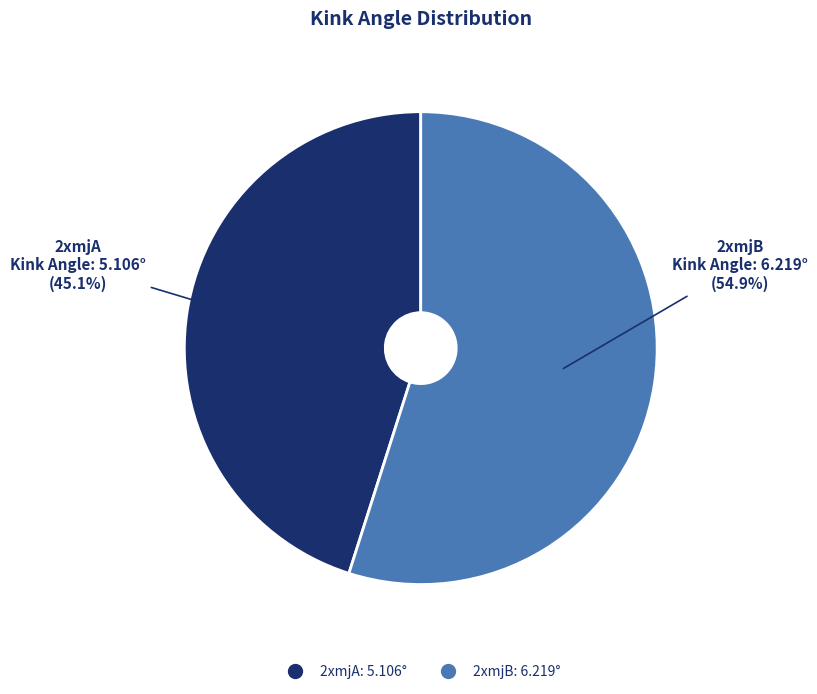

What is the largest slice in the pie chart?

2xmjB